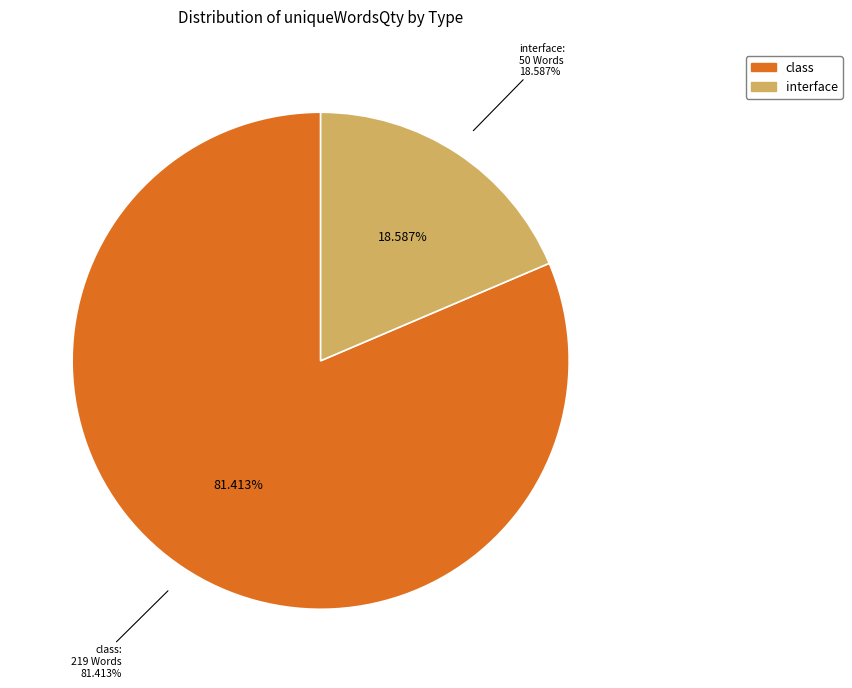

Is there a majority slice in this chart?

No